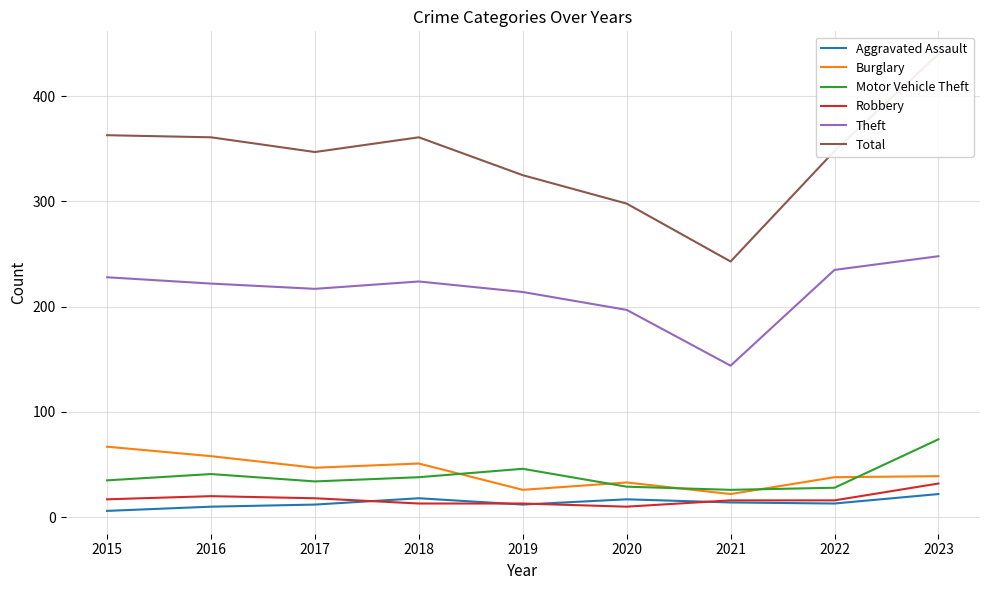

True or false: Theft and Aggravated Assault intersect in this chart.

False